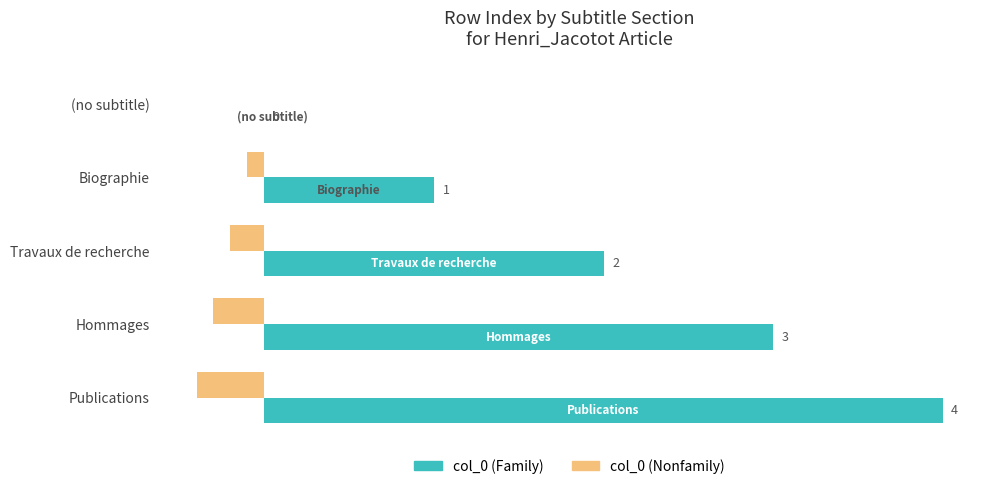

Which category has the highest value in the col_0 (Family) series?

Publications